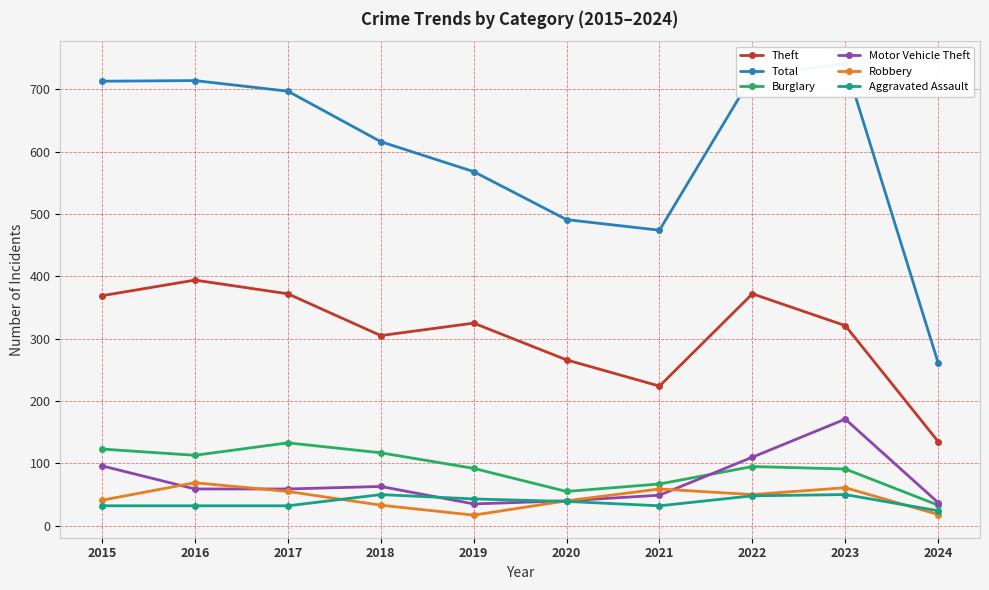

At which label does Aggravated Assault reach its minimum?

2024